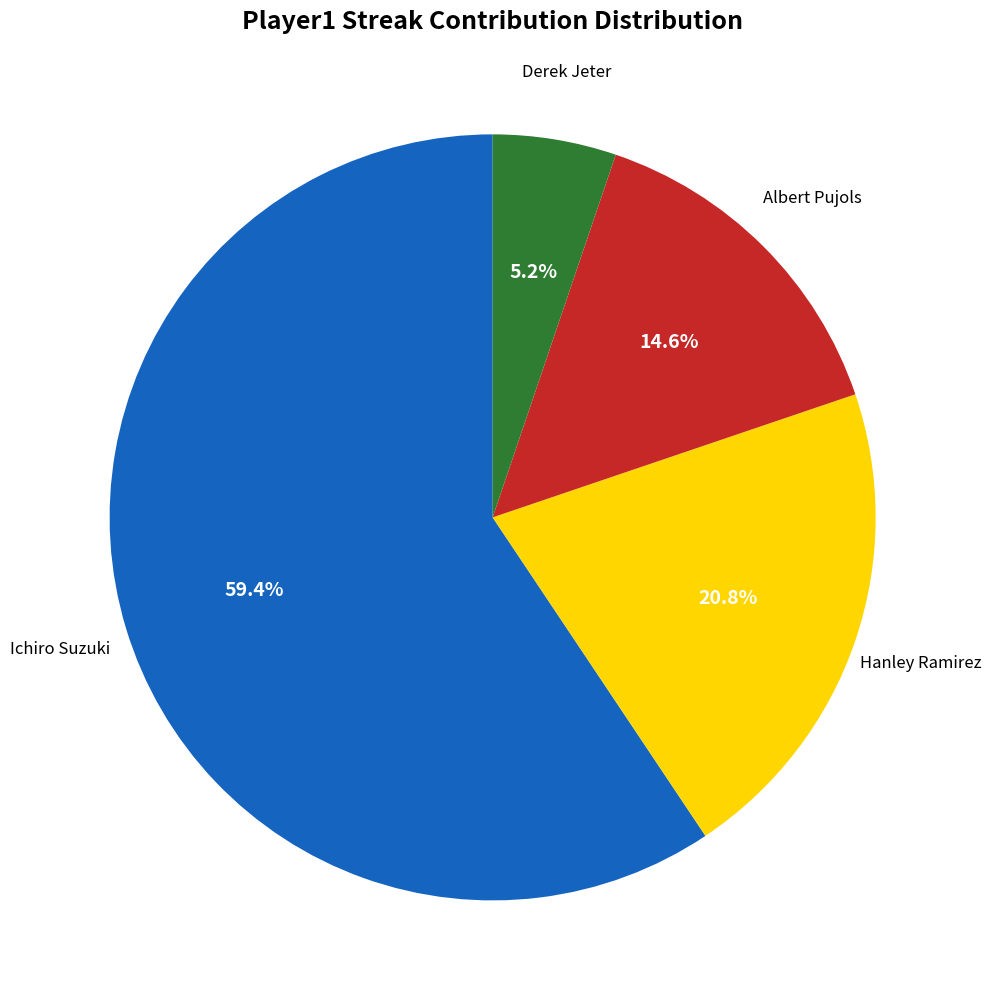

Is there a majority slice in this chart?

Yes